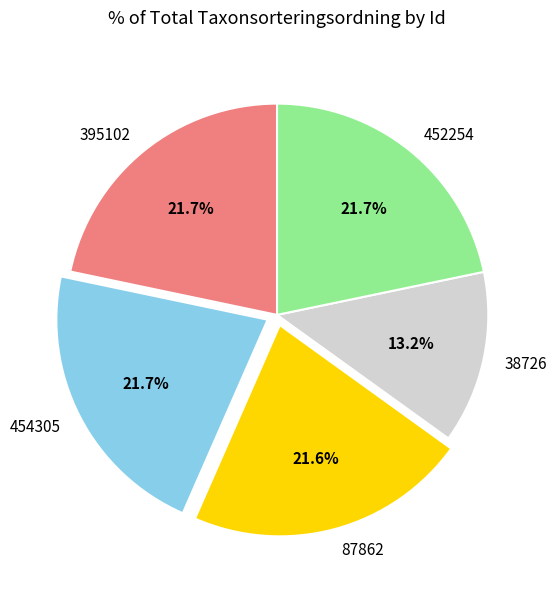

Which category has the smallest portion of the pie?

38726